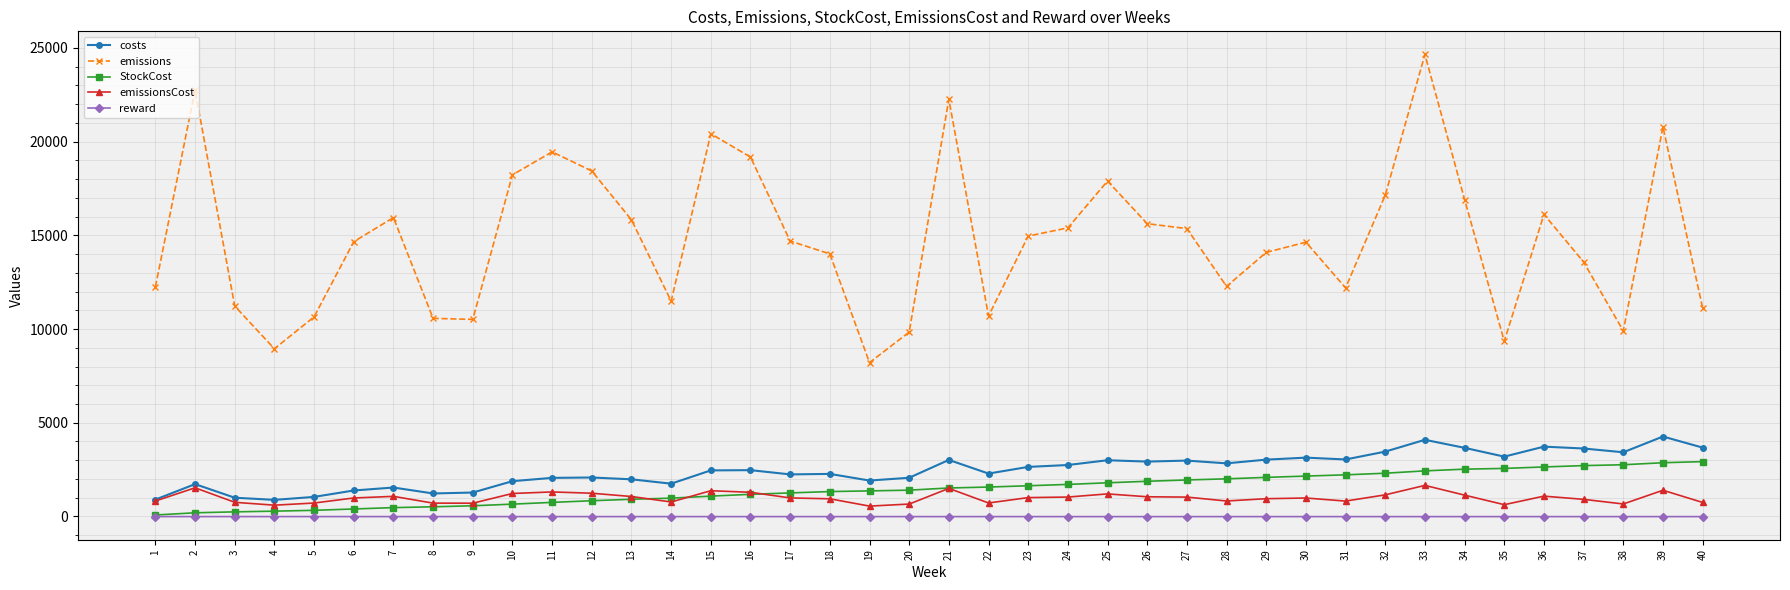

What is the difference between the reward values at 28 and 39?

0.4